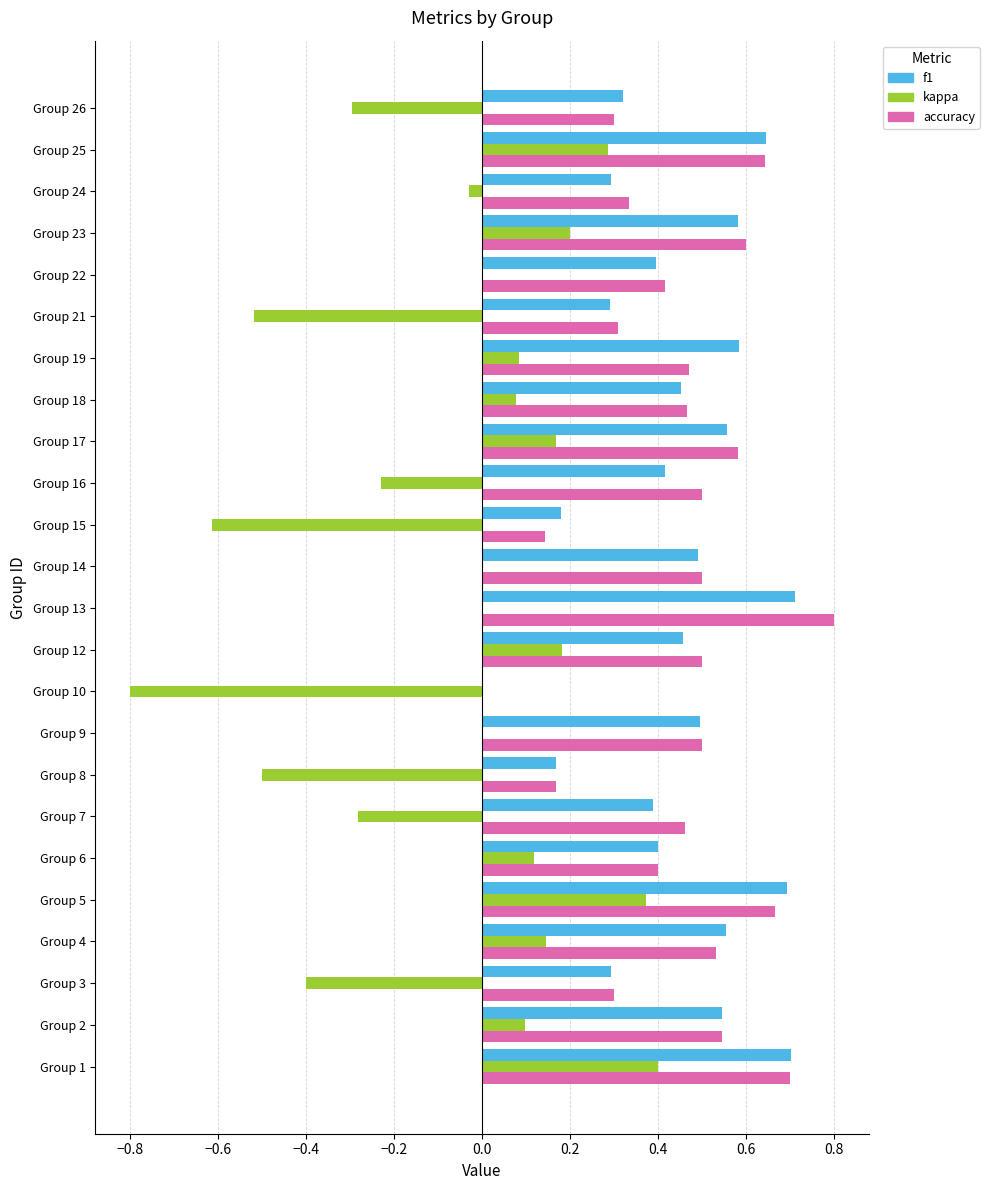

True or false: kappa has a value of 0.0 at Group 9.

True